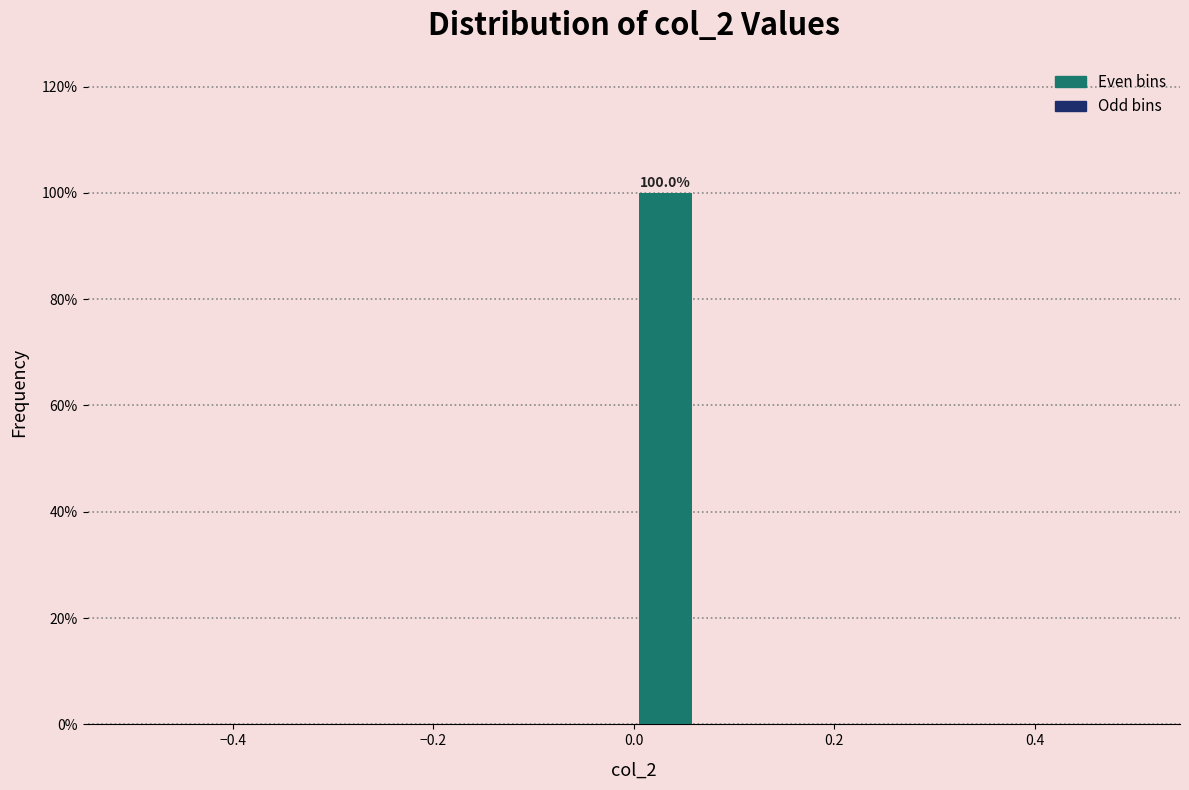

Read against the x-axis, roughly where is the centre of the tallest bar?

0.04